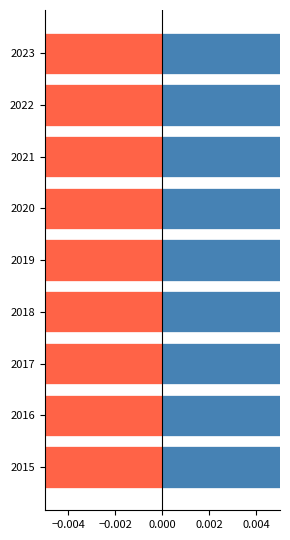

At 2019, list the series in order from largest to smallest.

Above Average, Below Average